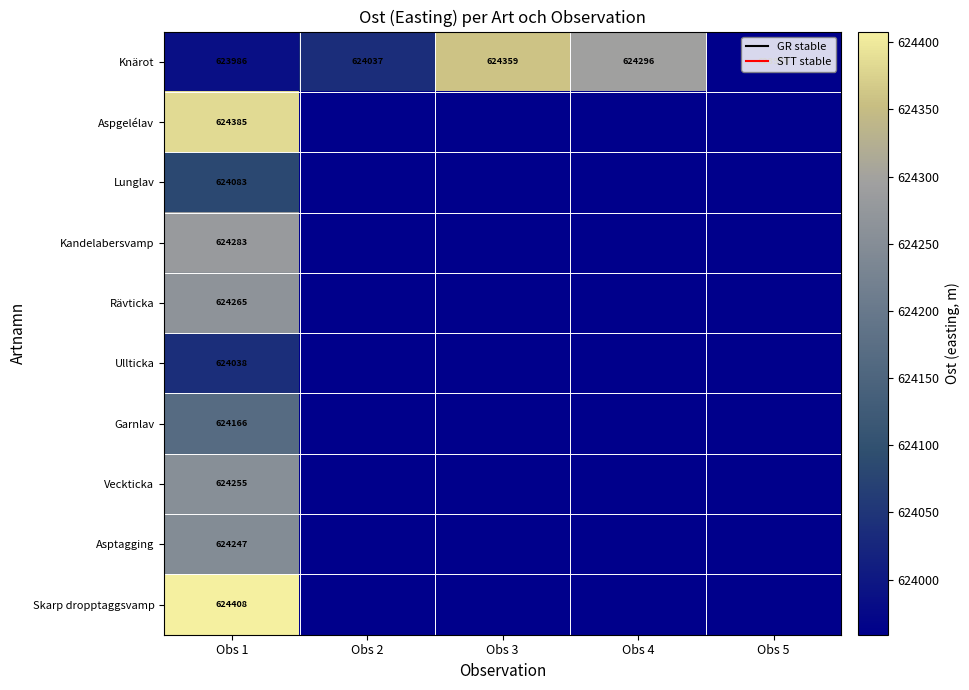

At which category is the sum across all series the highest?

Obs 1